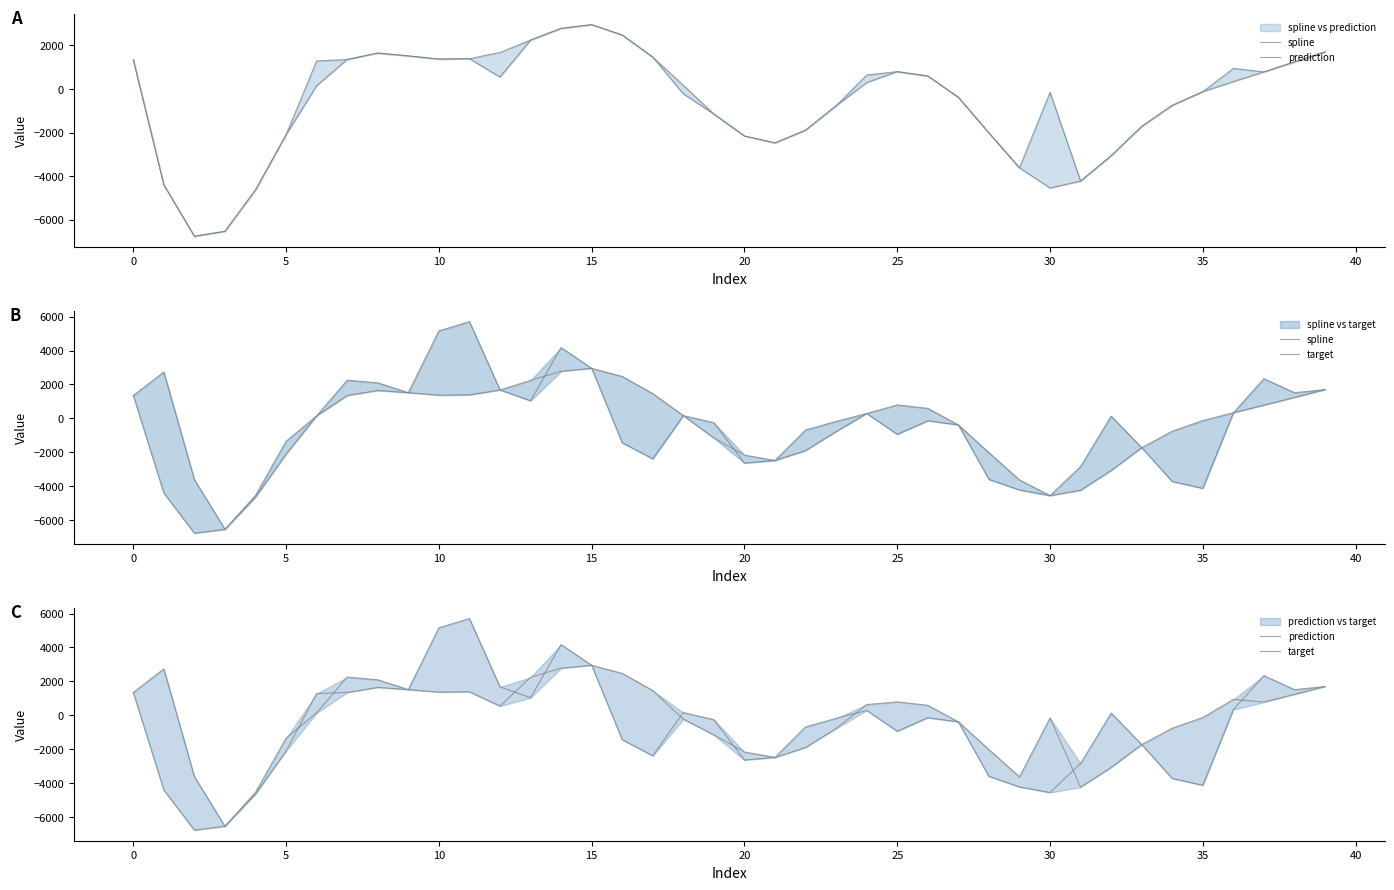

Which series has the largest total across all categories?

target